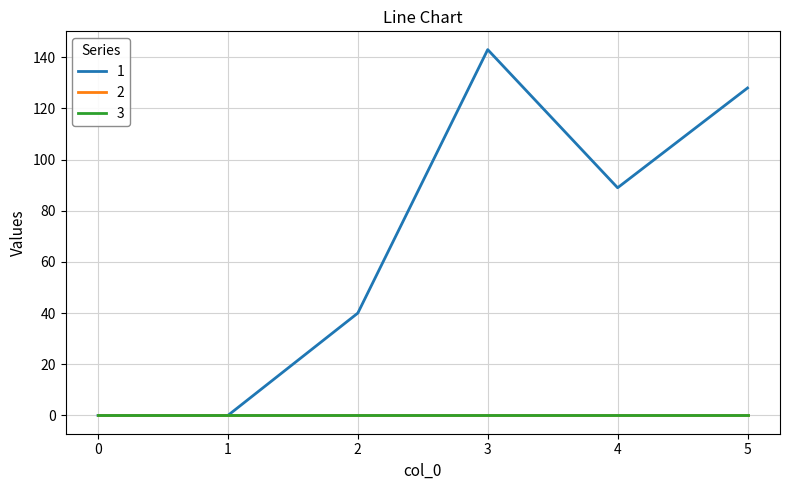

True or false: 3 and 2 intersect in this chart.

False